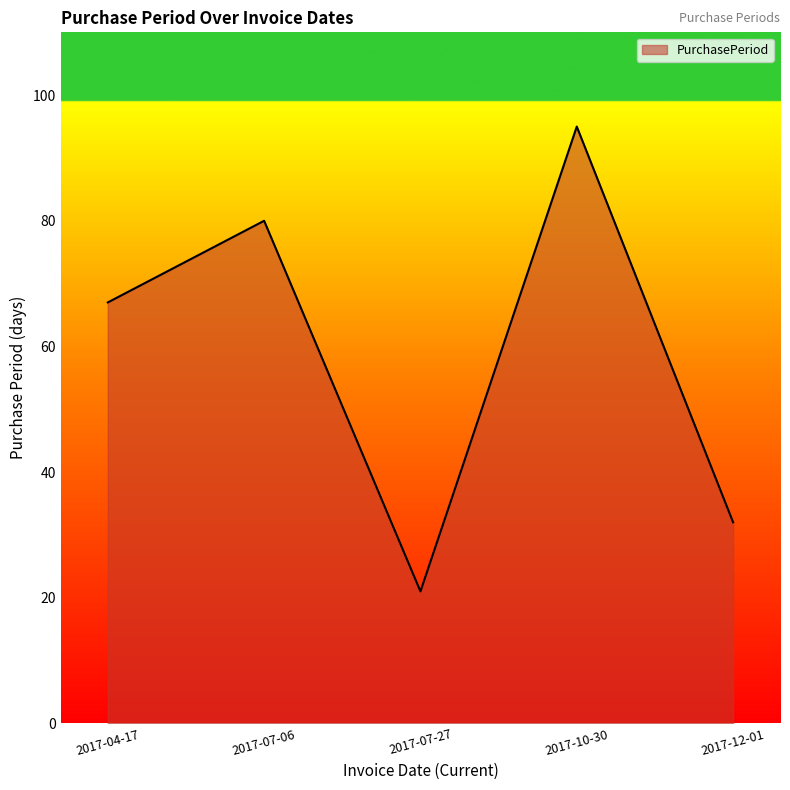

What is the sum of the values at 2017-12-01 and 2017-07-27?

53